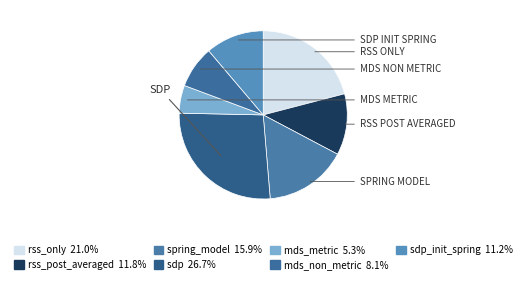

How many segments does this pie chart have?

7